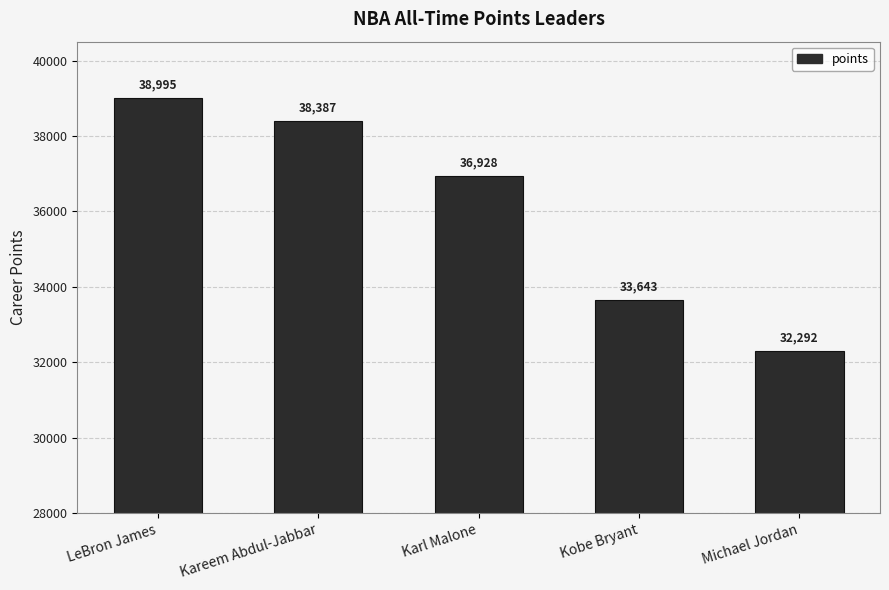

List the labels in order of value, smallest first.

Michael Jordan, Kobe Bryant, Karl Malone, Kareem Abdul-Jabbar, LeBron James